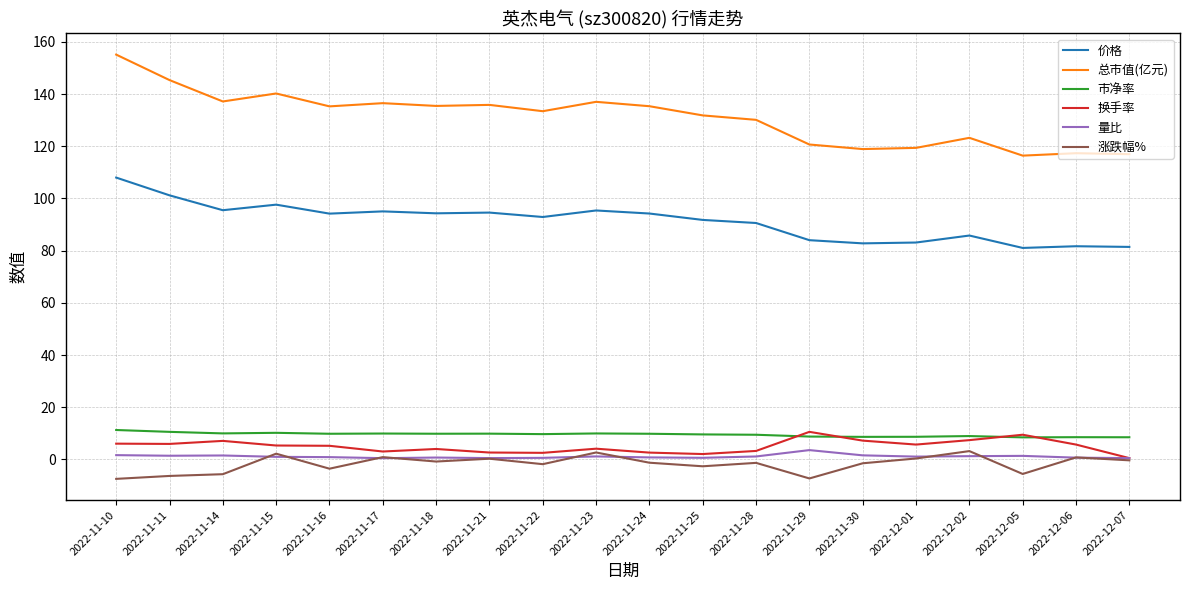

In 量比, how many points are lower than both neighbors (excluding endpoints)?

5